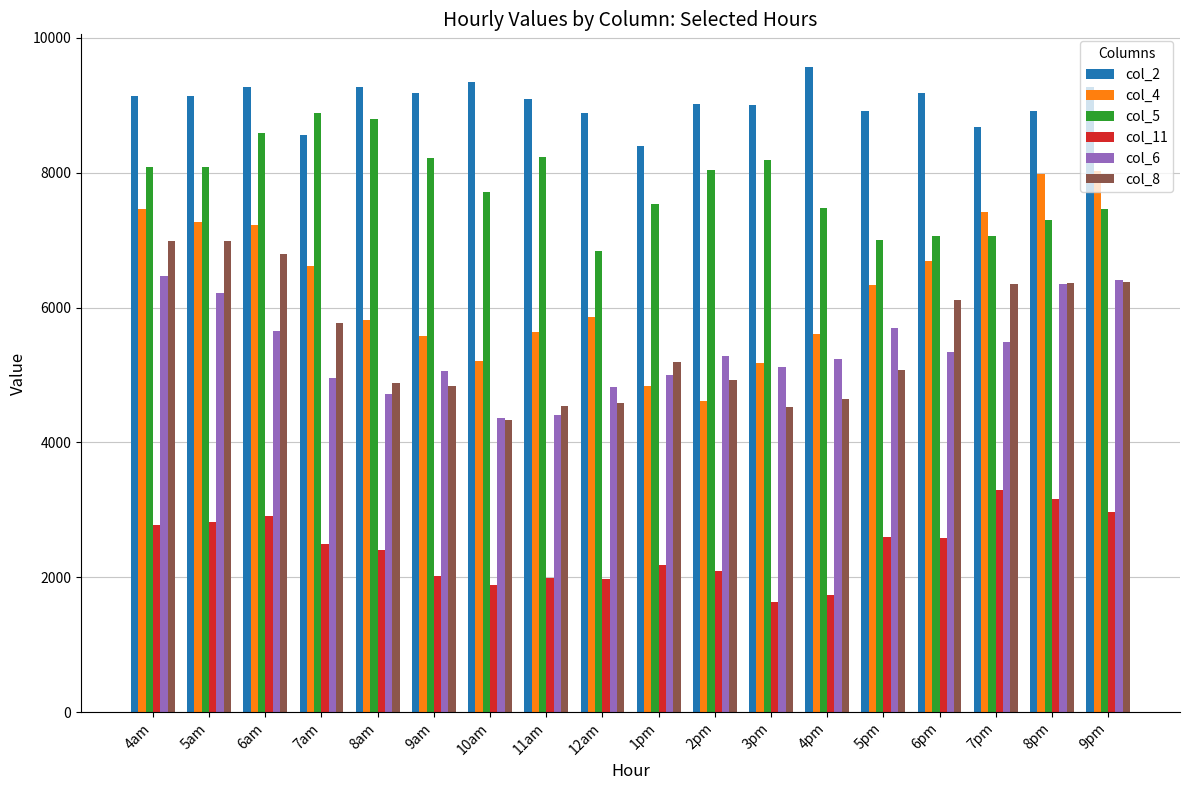

What are all the series names shown in the legend?

col_2, col_4, col_5, col_11, col_6, col_8